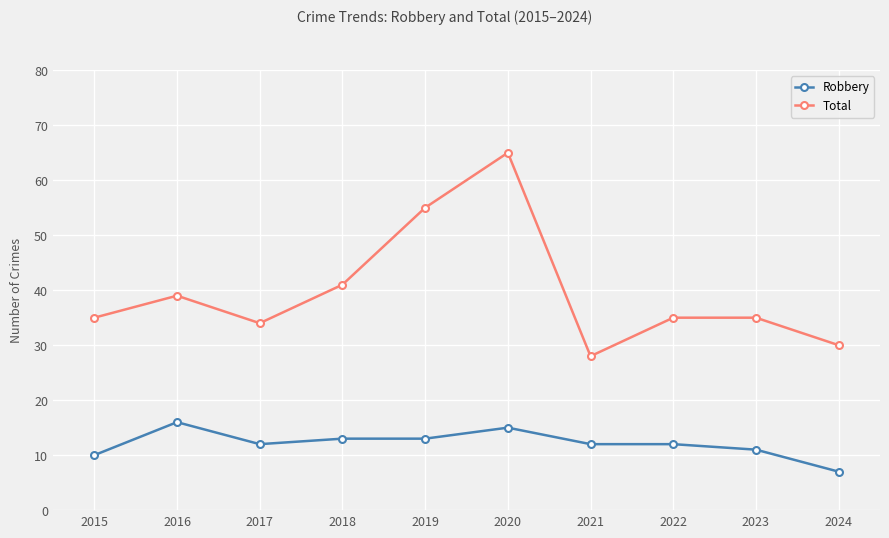

At 2015, list the series in order from smallest to largest.

Robbery, Total